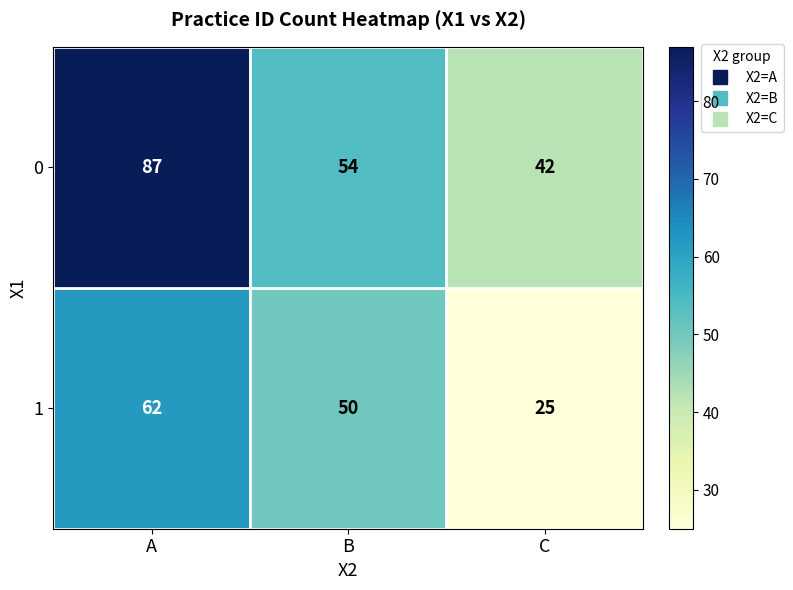

The value of 0 at C is 42. True or false?

True